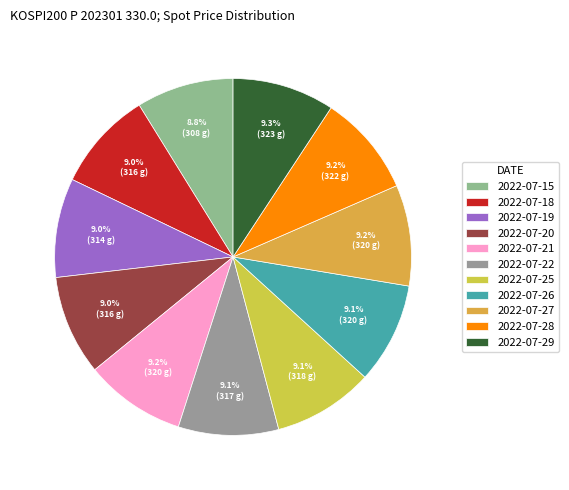

Is there a majority slice in this chart?

No